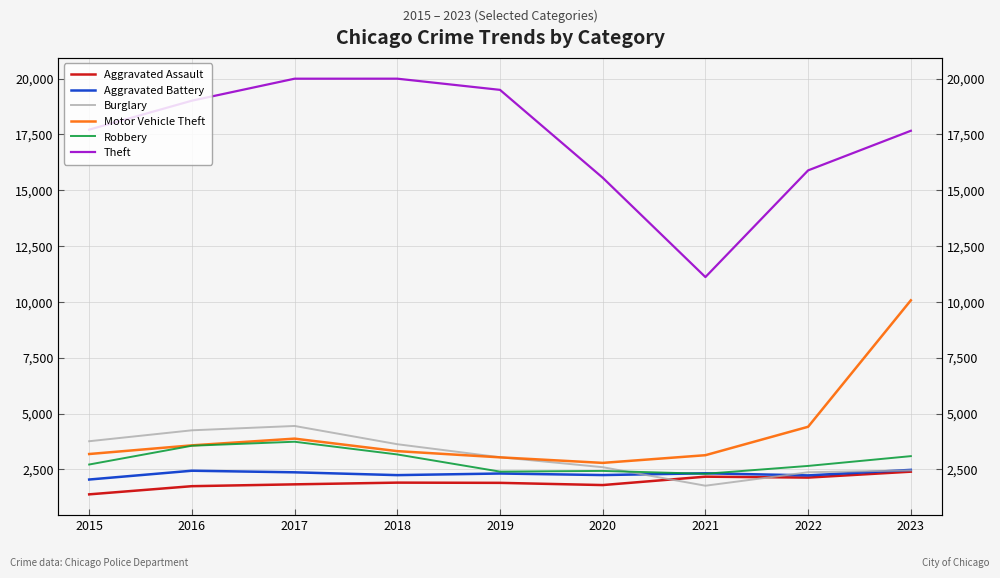

How many values in the Theft series exceed 17717?

4